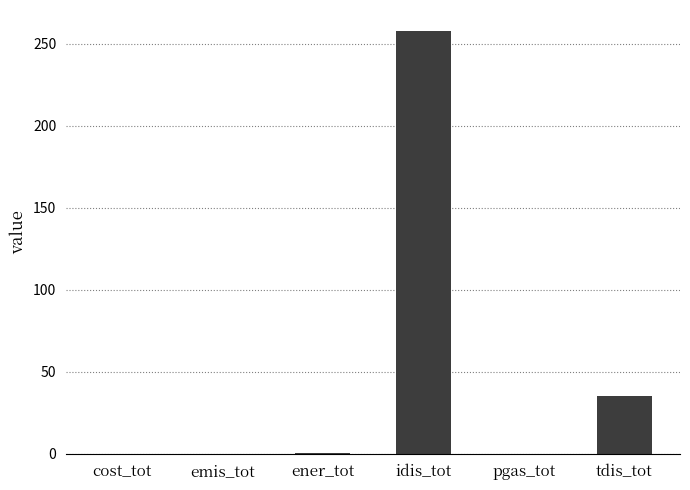

The chart shows a value of 257.6 at idis_tot. True or false?

True